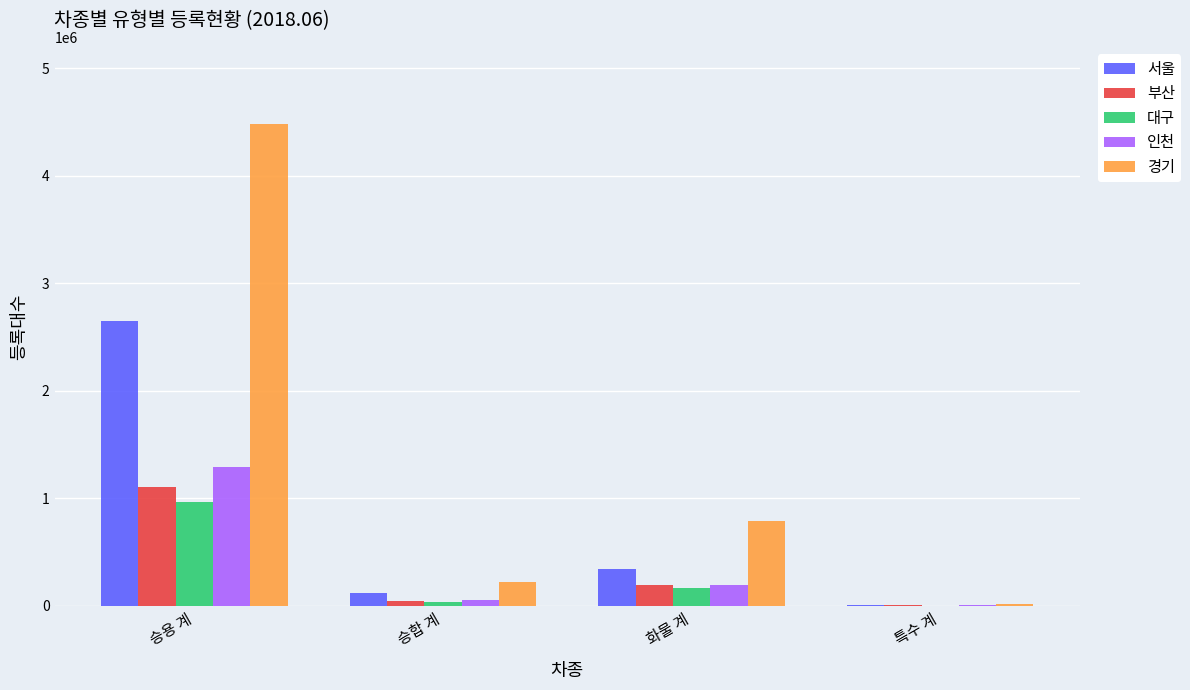

At which label does 부산 reach its peak?

승용 계